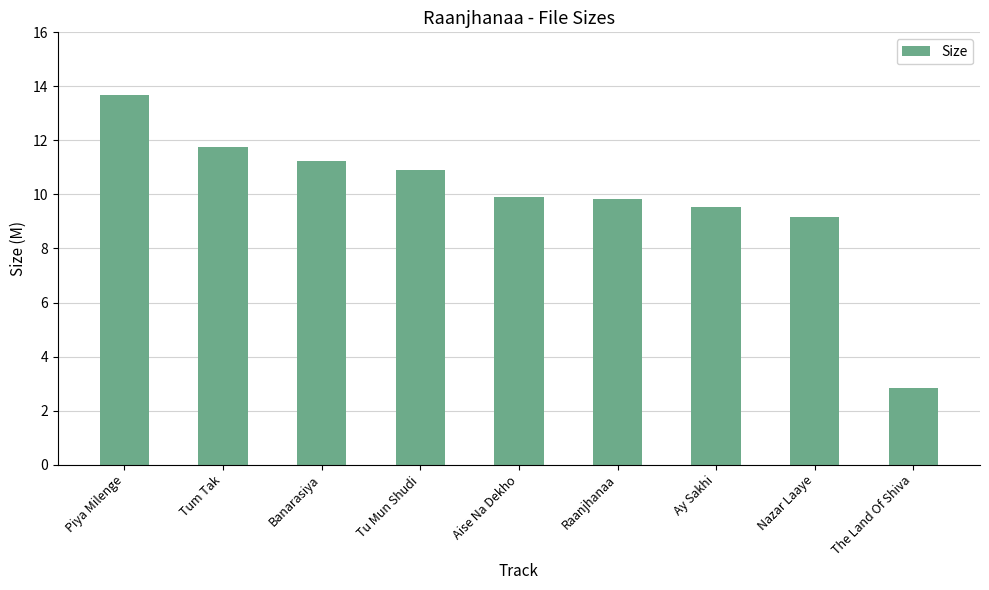

The value at Piya Milenge is 7.8. True or false?

False